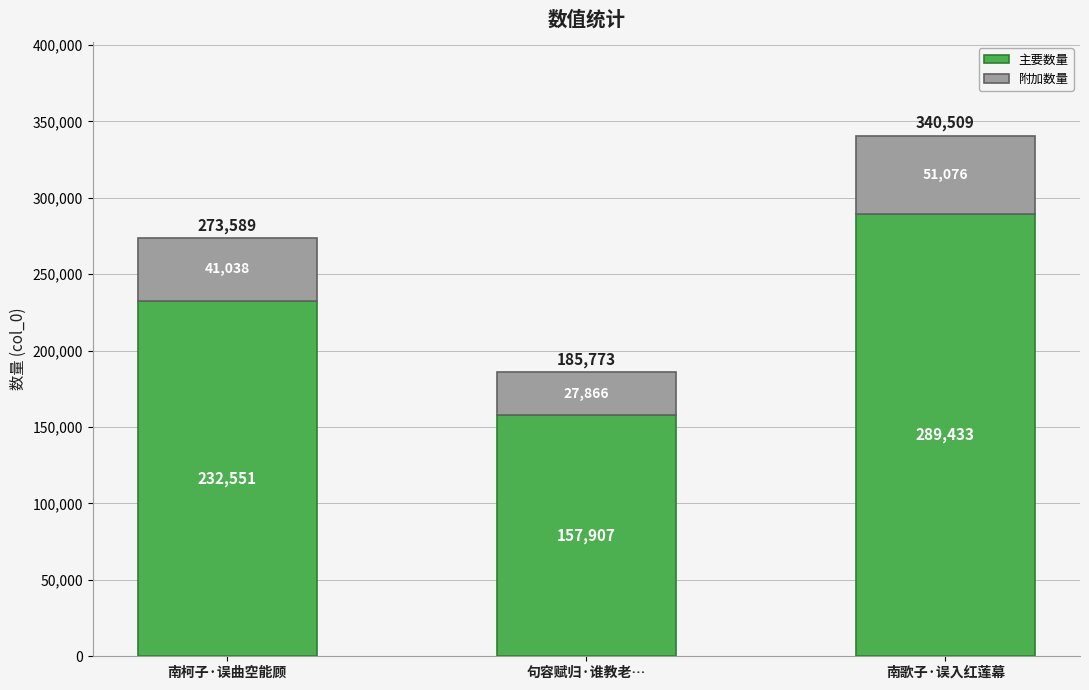

Count the number of categories in the chart.

3